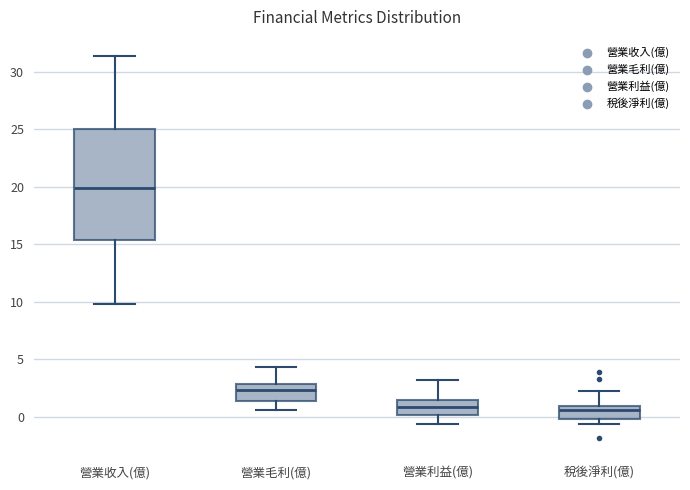

Comparing the boxes themselves (not the whiskers), which one is the tallest?

營業收入(億)